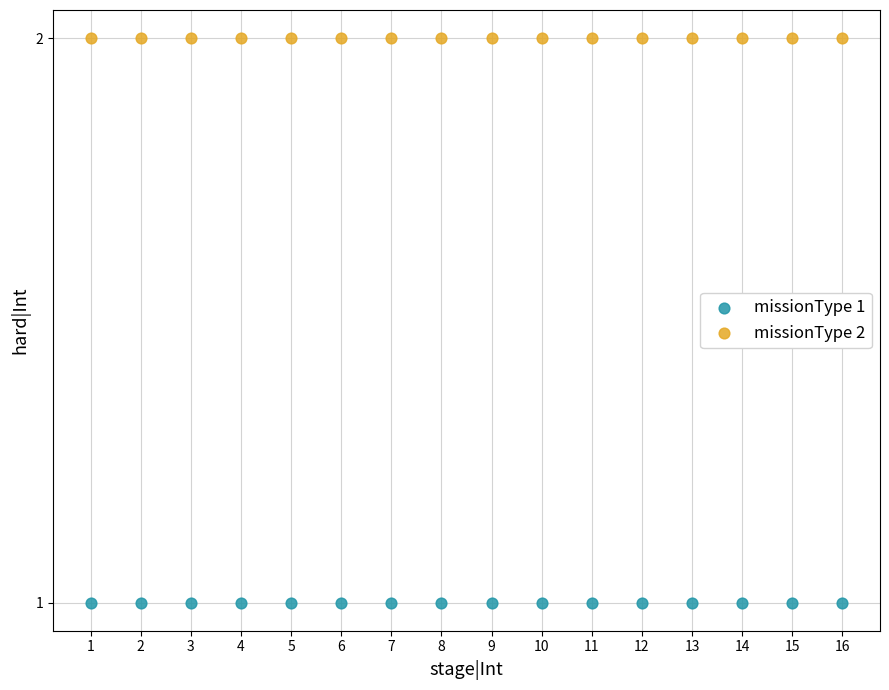

What are all the series names shown in the legend?

missionType 1, missionType 2